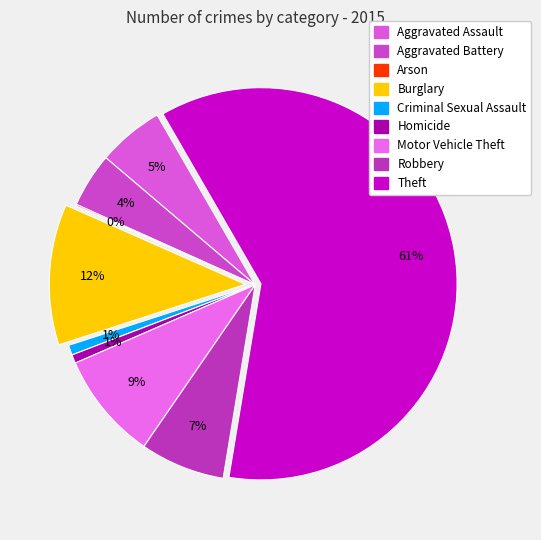

Between Criminal Sexual Assault and Theft, which is larger?

Theft